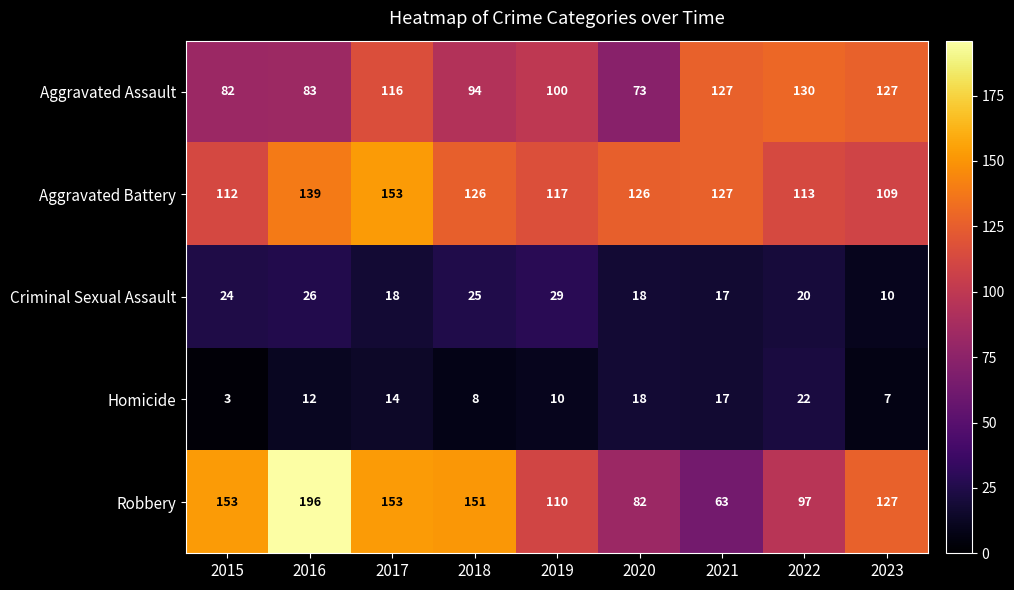

What is the average value of the Aggravated Battery series?

125